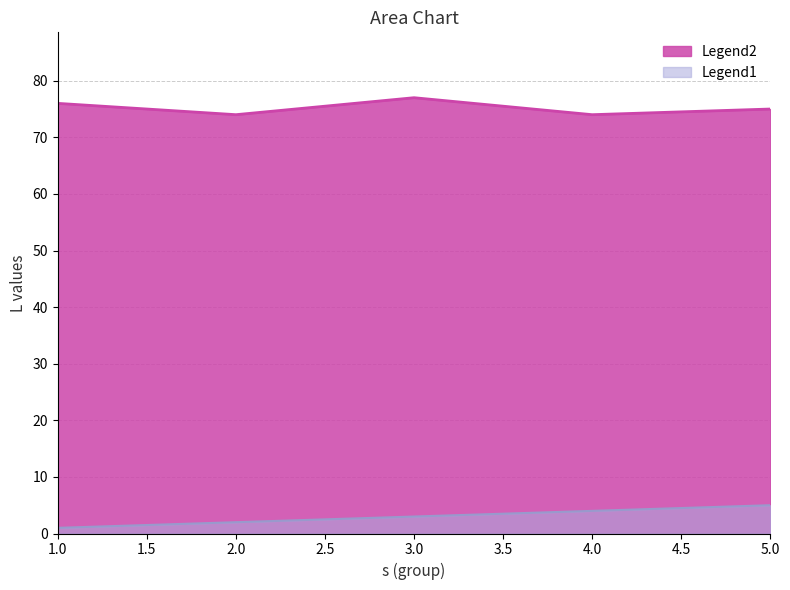

True or false: Legend2 and Legend1 cross at least once.

False